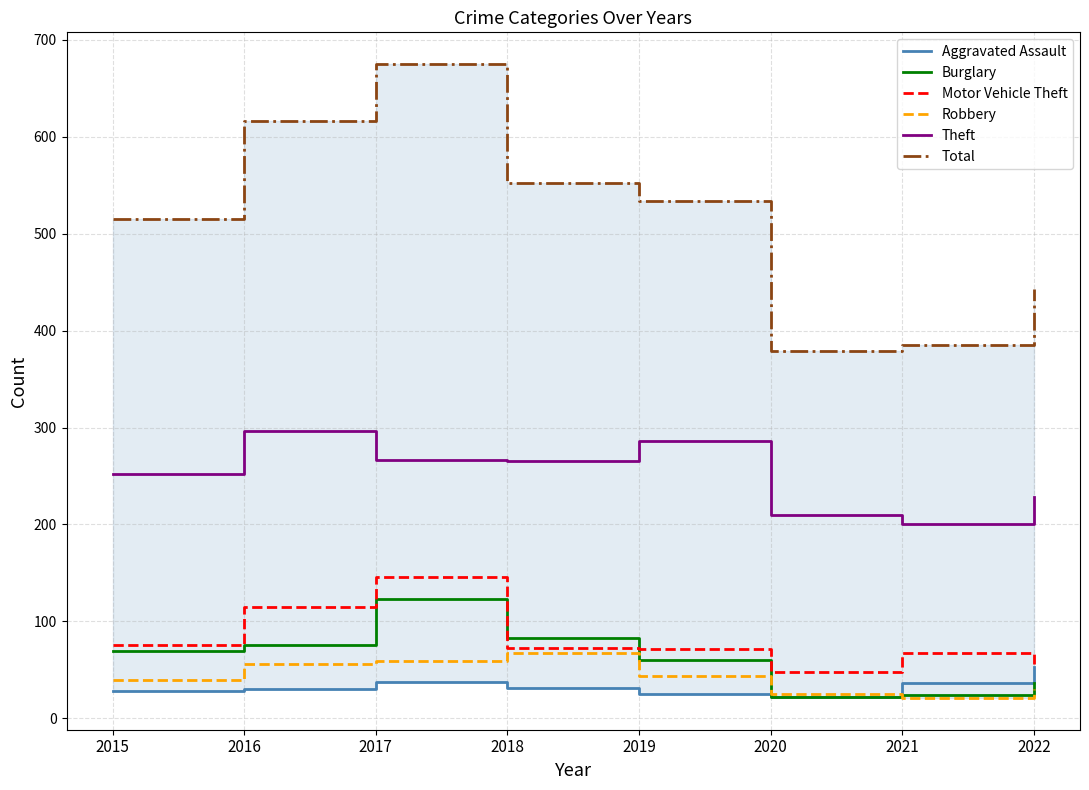

At which label does Burglary first exceed 70?

2016